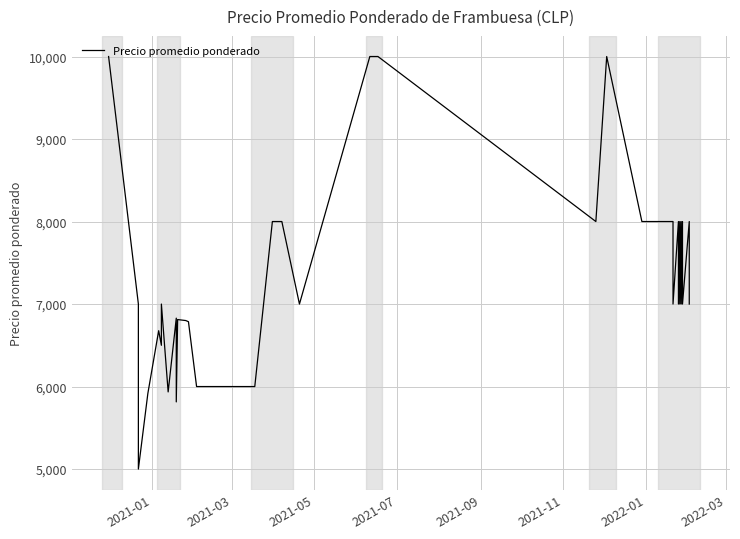

What is the minimum value shown in the chart?

5000